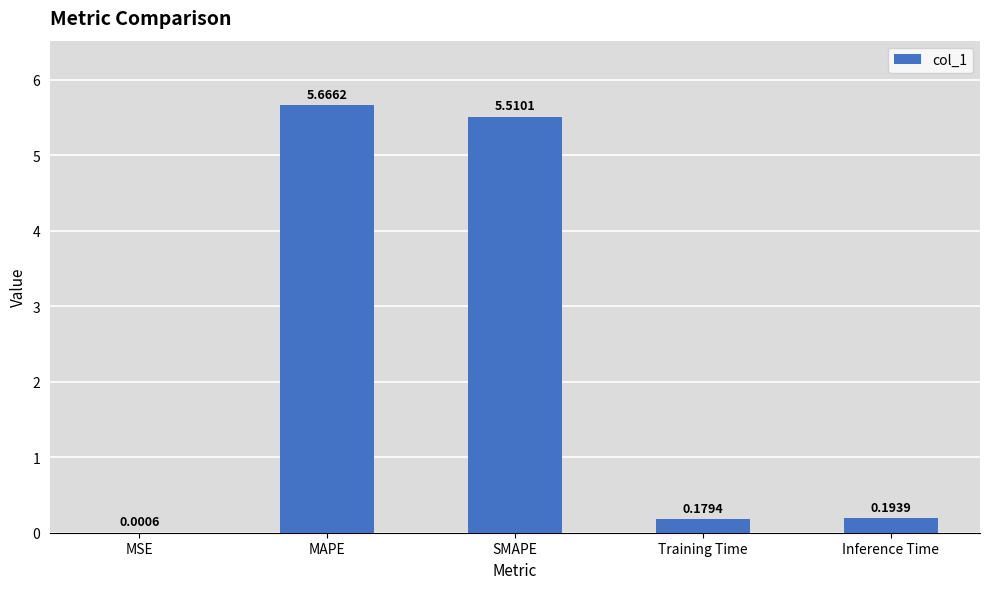

Which label corresponds to the largest value in the chart?

MAPE